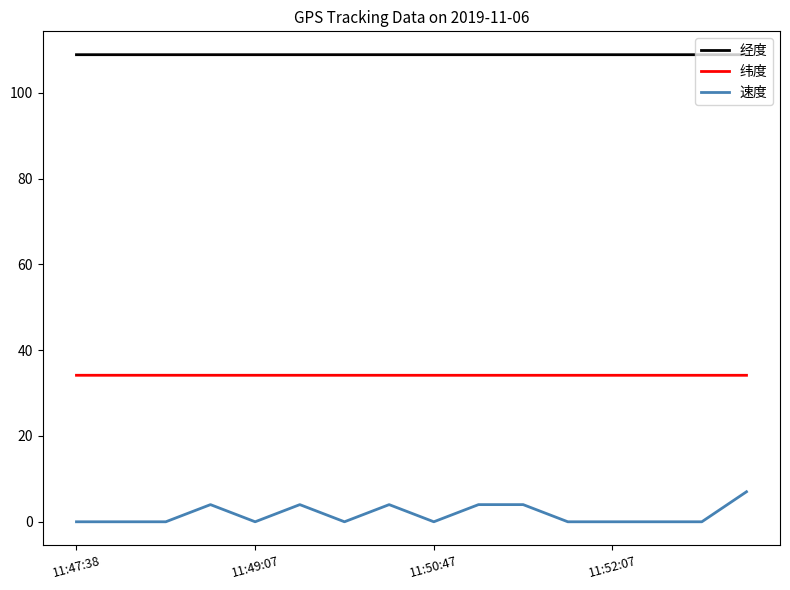

True or false: 纬度 has more than 0 interior local peaks.

True